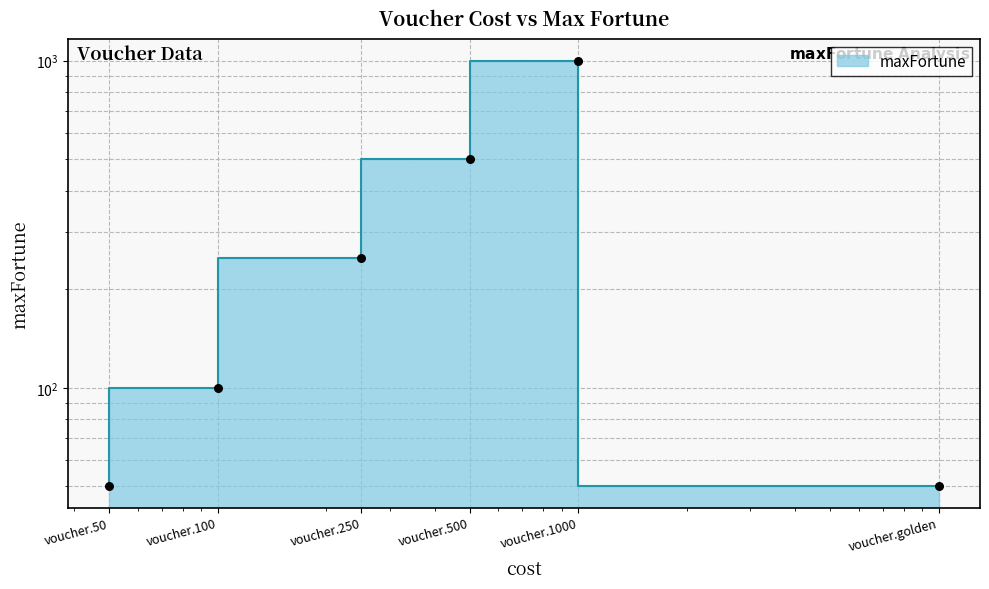

What is the ratio of the value at voucher.100 to the value at voucher.500?

0.2